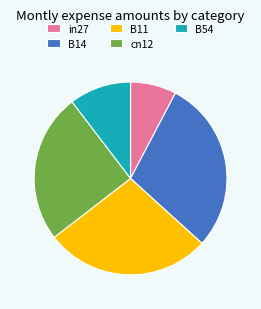

Rank the categories by value from lowest to highest.

in27, B54, cn12, B11, B14